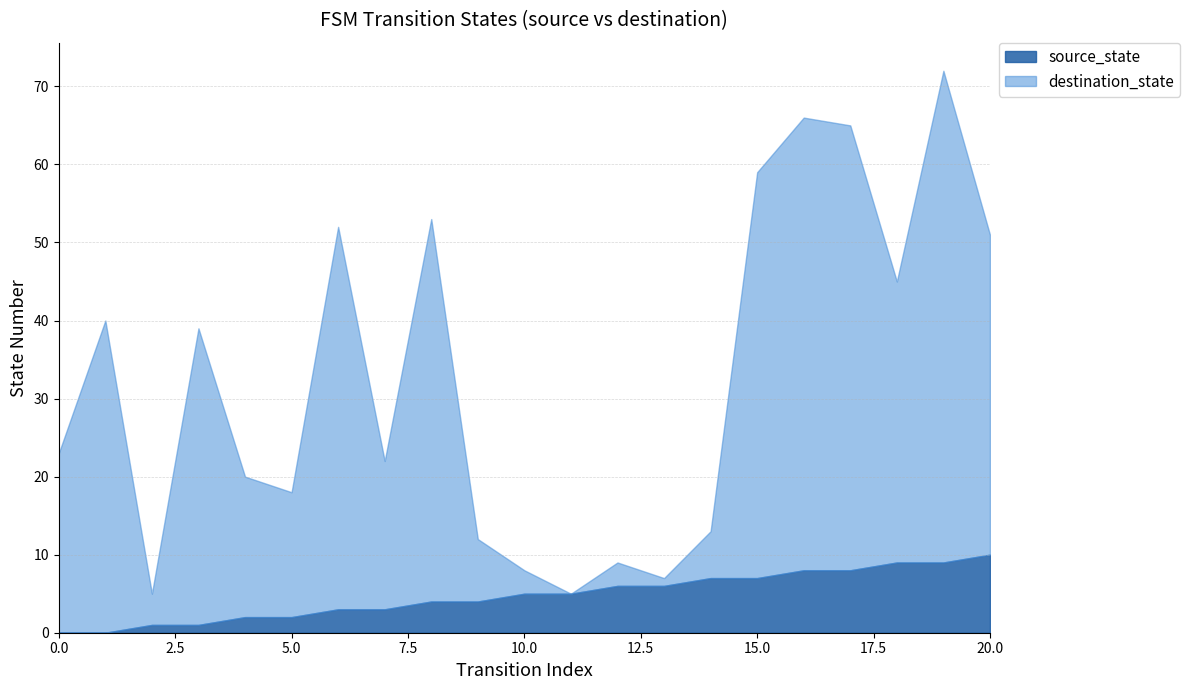

What are all the series names shown in the legend?

source_state, destination_state